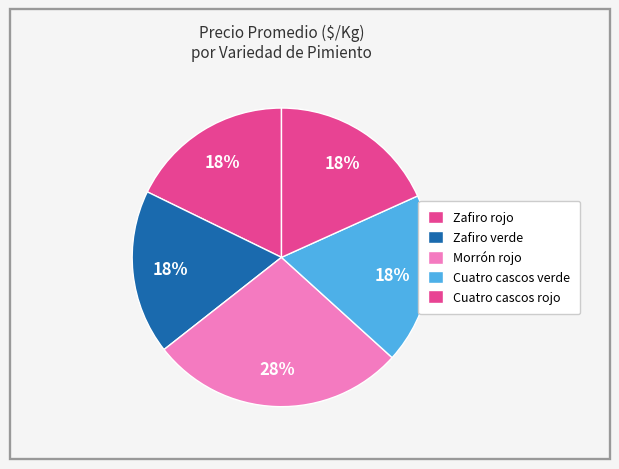

How many segments does this pie chart have?

5